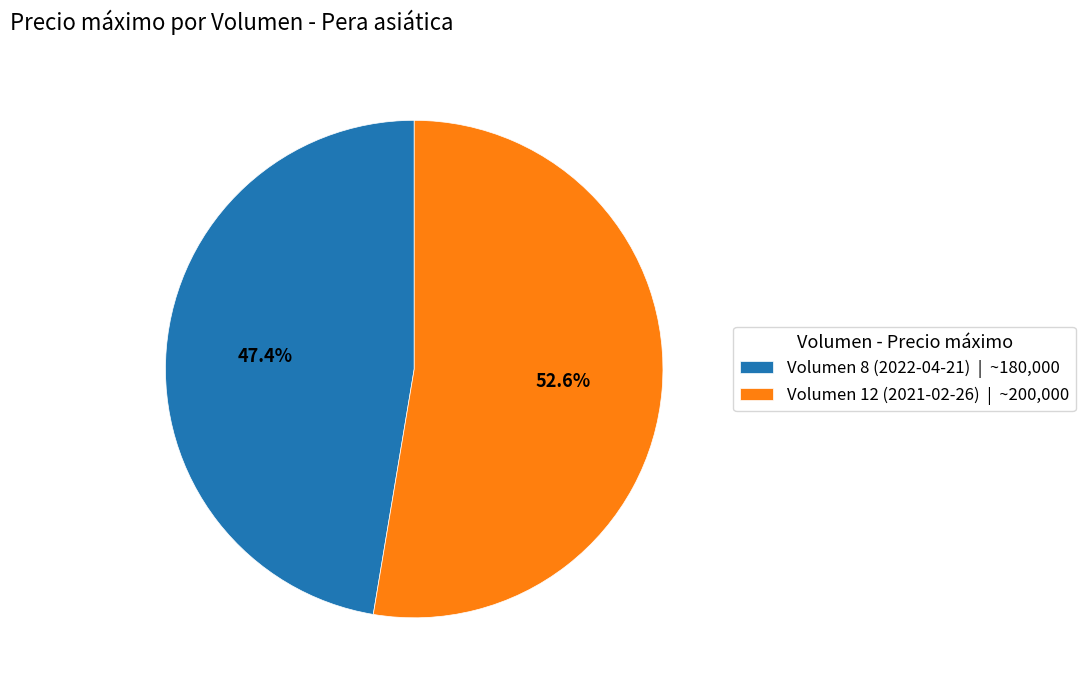

The Volumen 12 (2021-02-26) slice represents 46% of the pie. True or false?

False